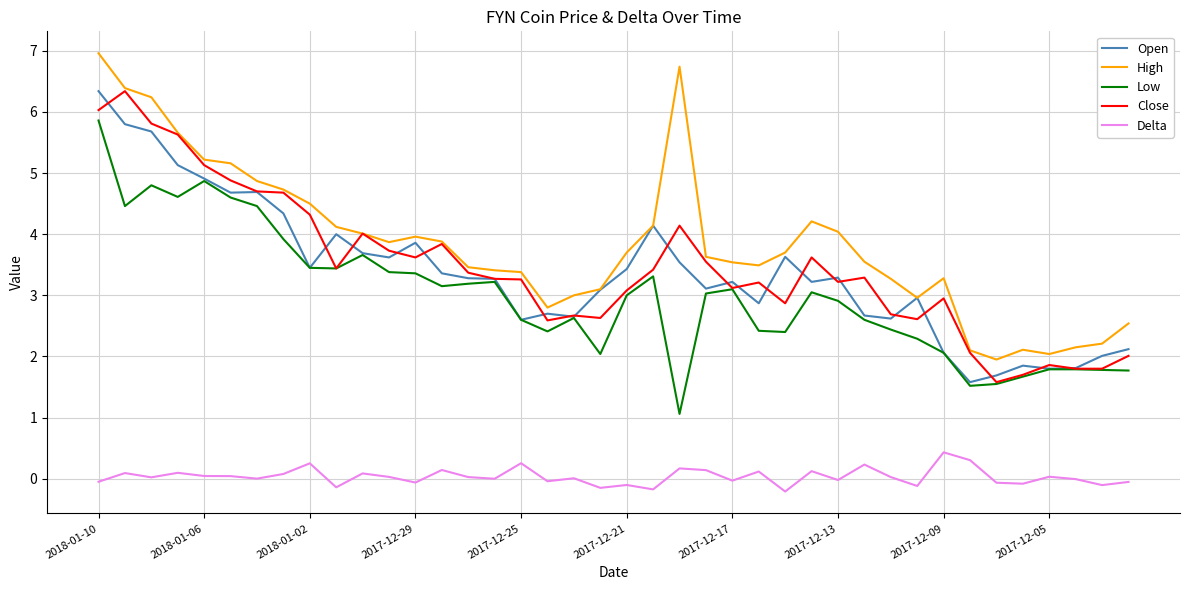

What is the lowest value of the Close series?

1.6